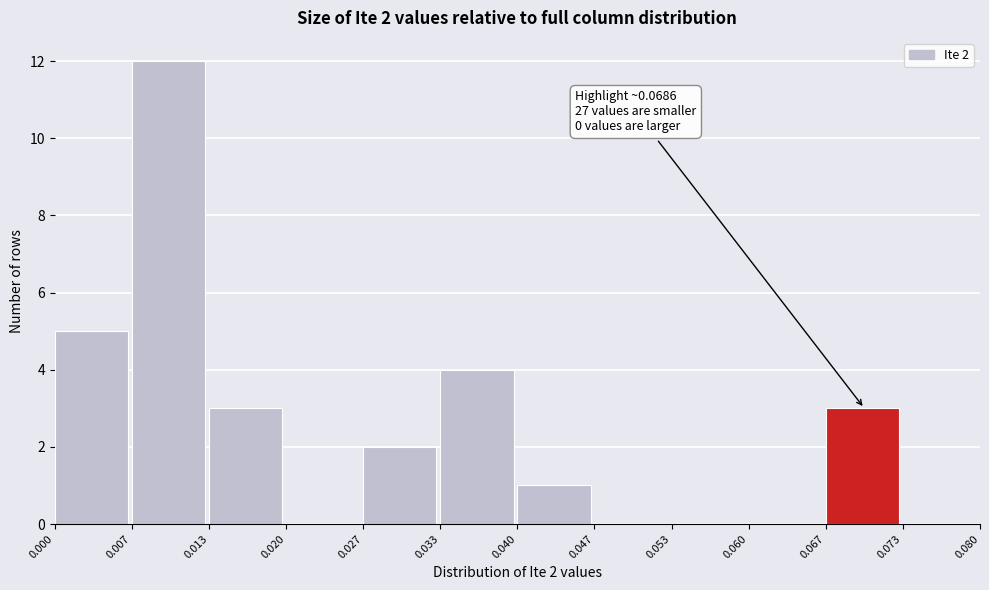

Which range on the x-axis has the tallest bar?

0.007 to 0.013